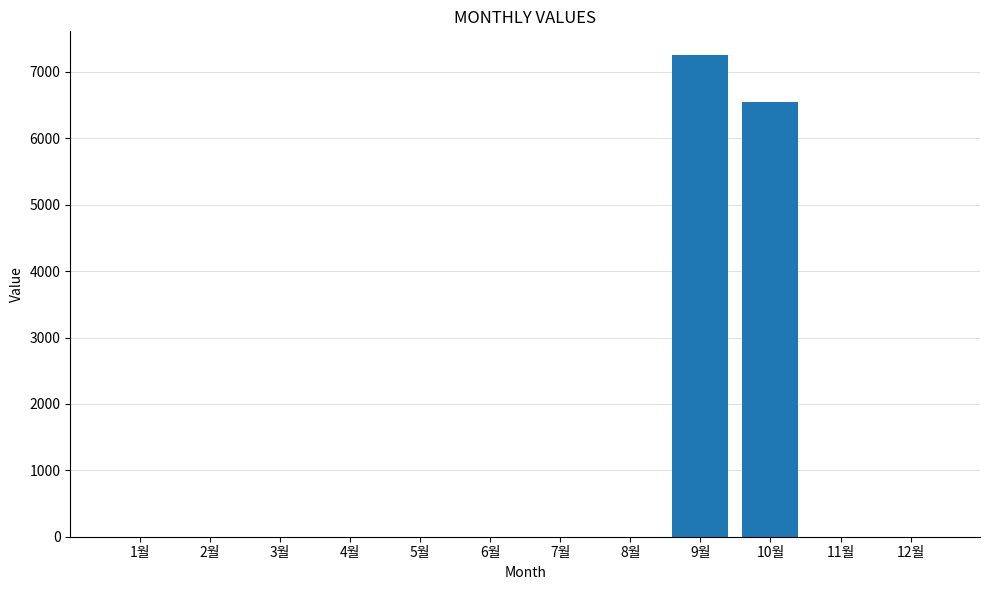

What is the maximum value shown in the chart?

7250